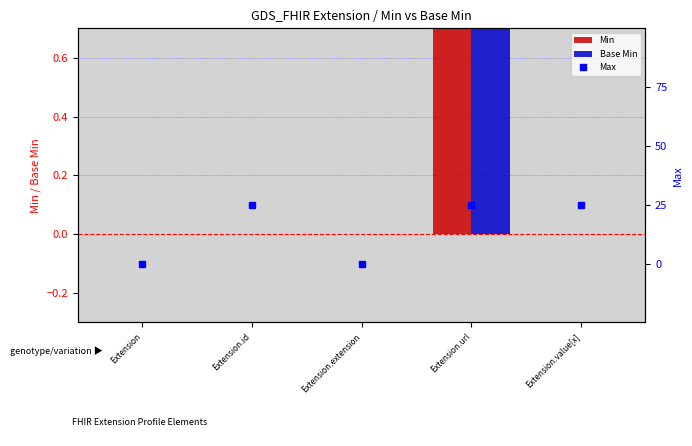

Is the value of Min at Extension.url greater than the value of Base Min at Extension.extension?

Yes